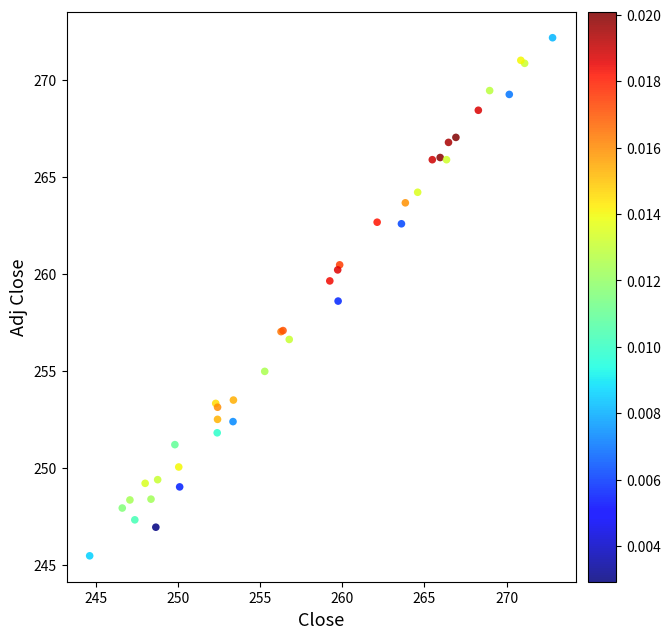

What Y value in the scatter plot is closest to 258?

258.6